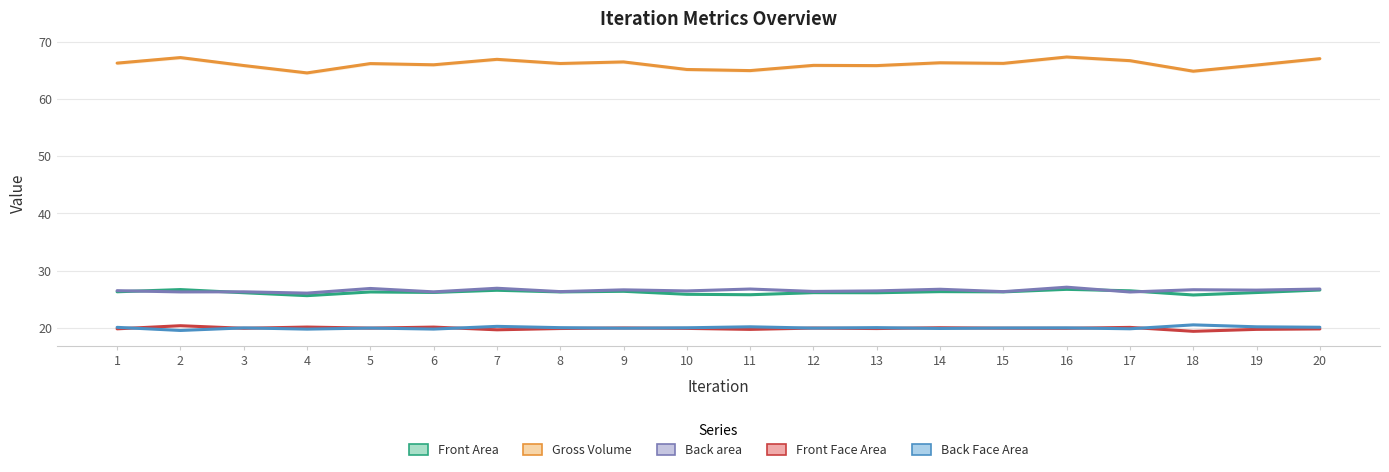

Which series has the largest total across all categories?

Gross Volume